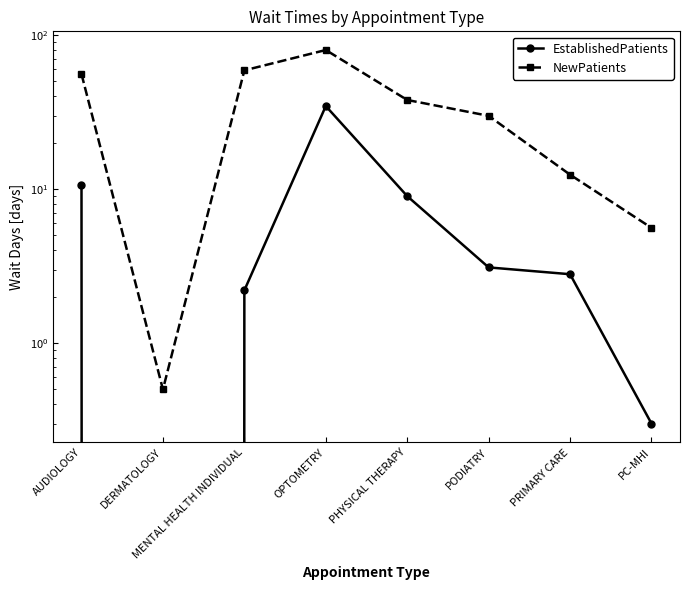

What is the difference between the EstablishedPatients values at PRIMARY CARE and PC-MHI?

2.5